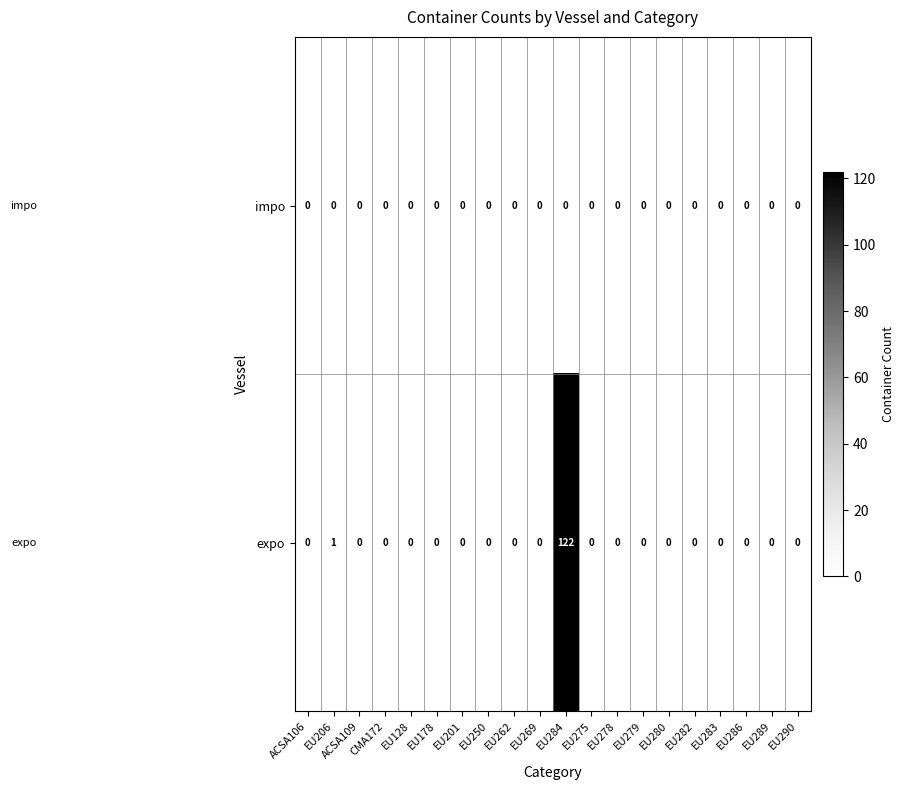

Which series has the widest spread of values?

expo